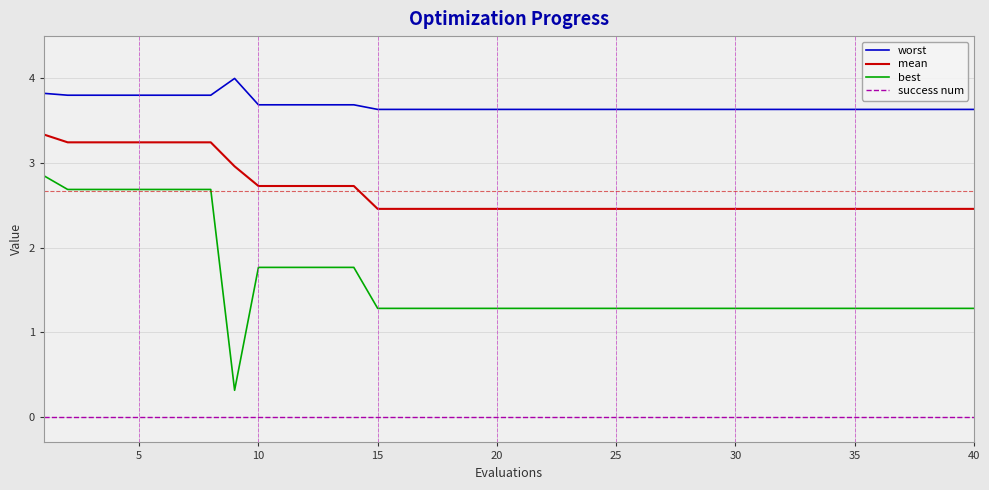

What is the minimum value for worst?

3.6